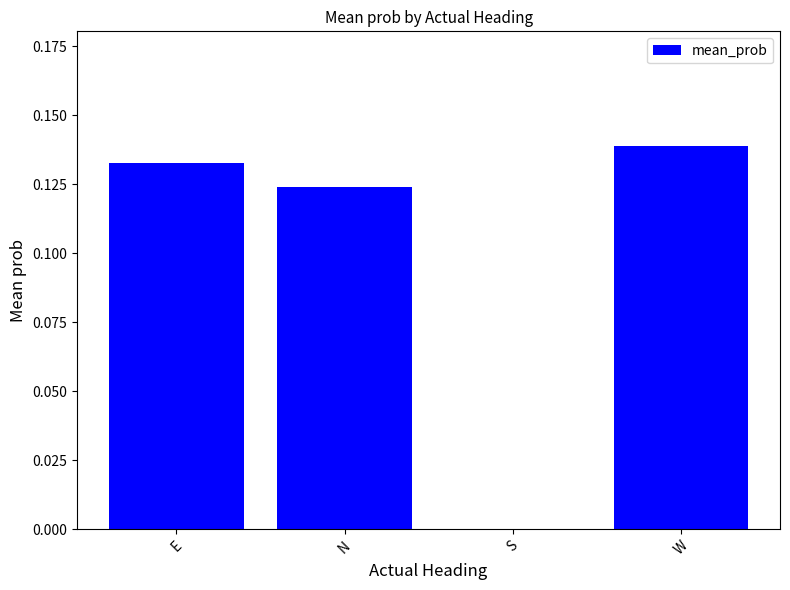

How many categories are shown in the chart?

4